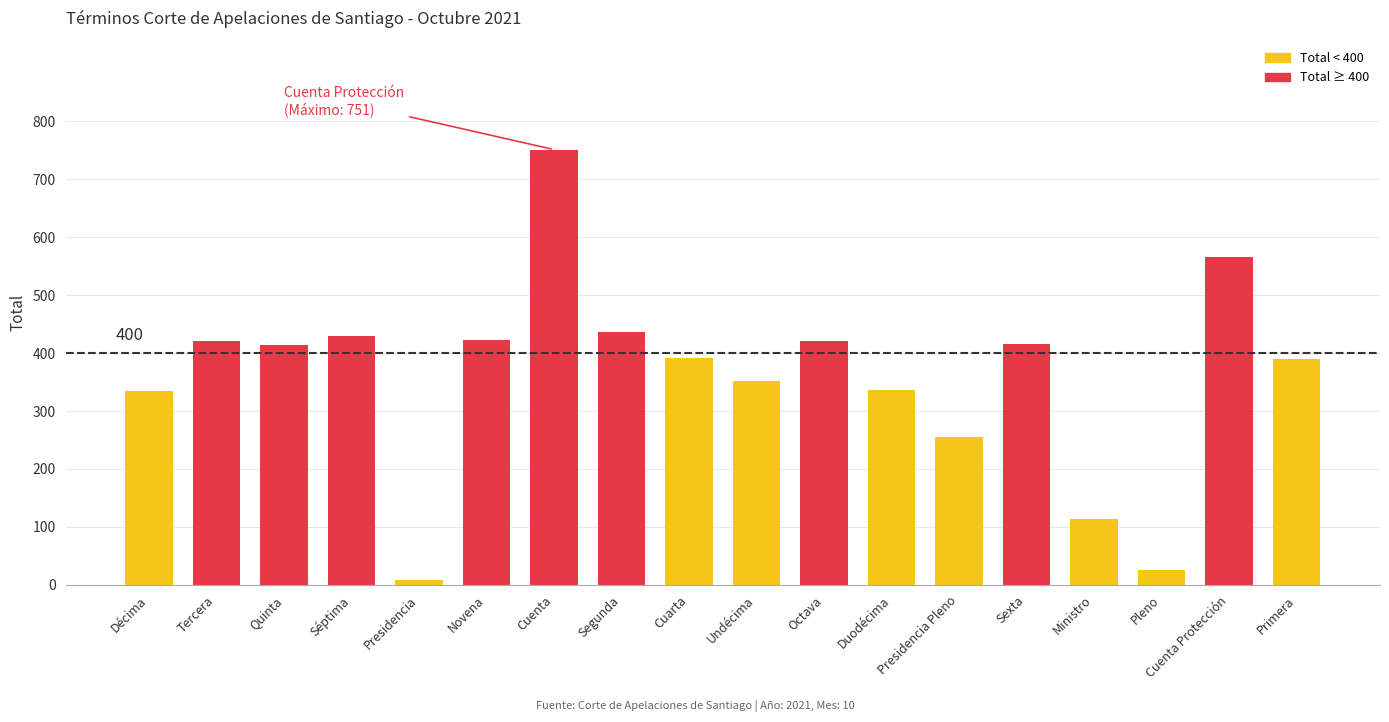

How many bars are there in total?

18